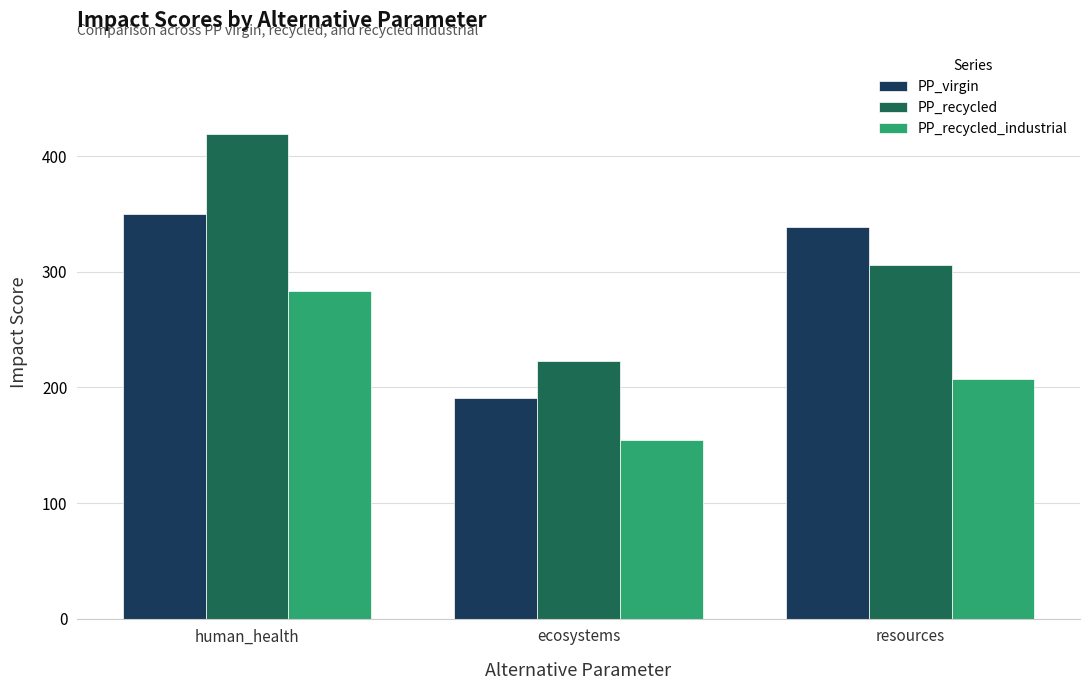

What is the highest value of the PP_recycled_industrial series?

283.6